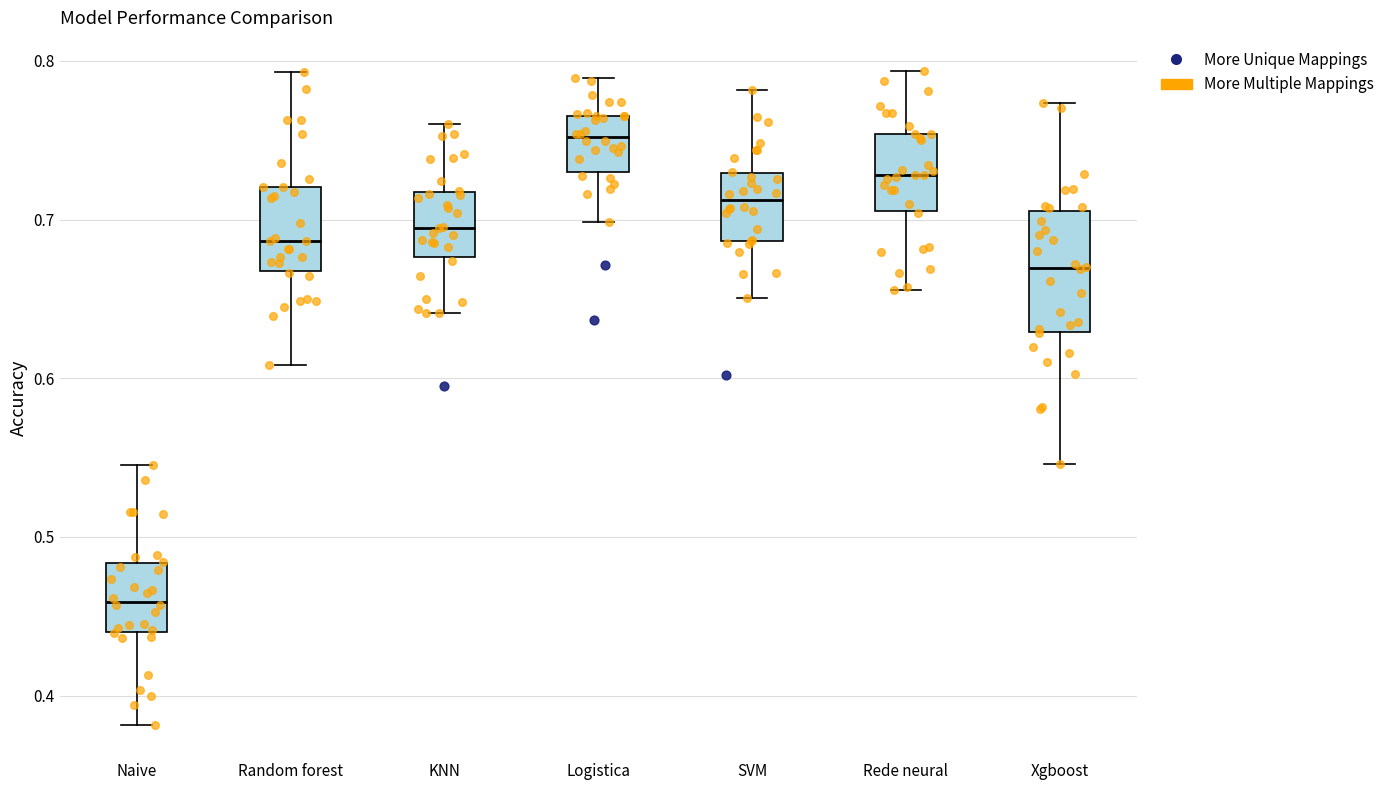

Reading left to right, read every box against the y-axis: the position of its median line, the range the box covers, and the ends of its whiskers. The values are not printed on the chart, so give them approximately, as read against the axis.

Naive: median 0.46, box 0.44 to 0.48, whiskers 0.38 to 0.55
Random forest: median 0.69, box 0.67 to 0.72, whiskers 0.61 to 0.79
KNN: median 0.69, box 0.68 to 0.72, whiskers 0.64 to 0.76
Logistica: median 0.75, box 0.73 to 0.77, whiskers 0.70 to 0.79
SVM: median 0.71, box 0.69 to 0.73, whiskers 0.65 to 0.78
Rede neural: median 0.73, box 0.71 to 0.75, whiskers 0.66 to 0.79
Xgboost: median 0.67, box 0.63 to 0.71, whiskers 0.55 to 0.77